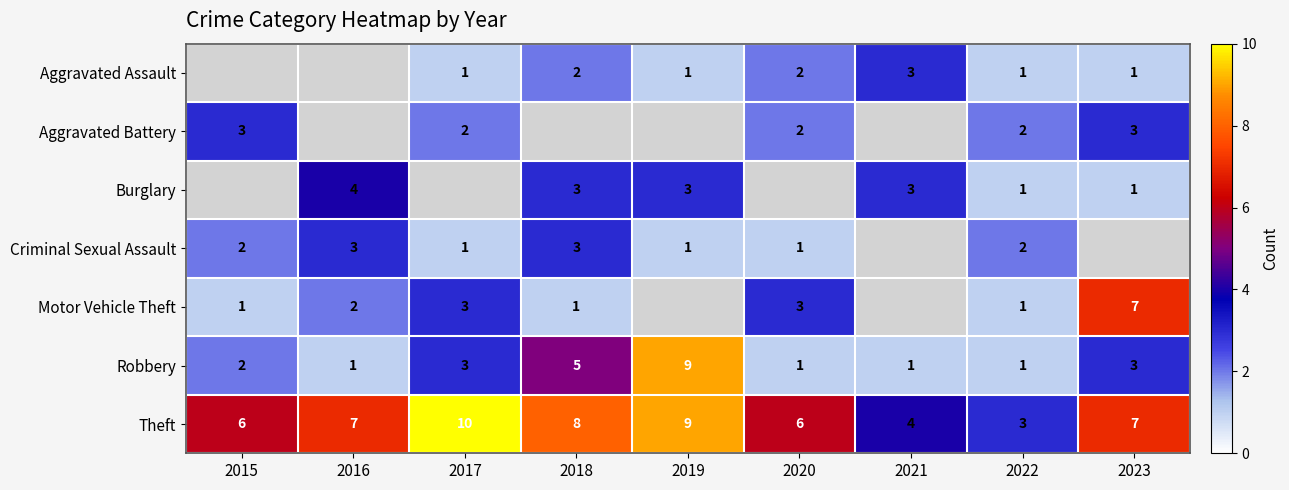

How many categories are shown in the chart?

9